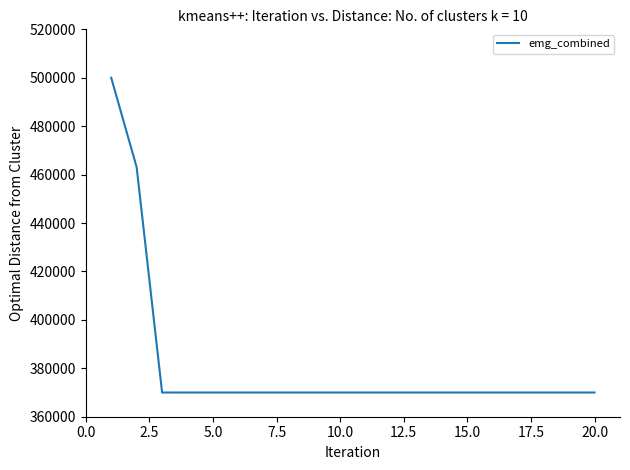

What is the maximum value shown in the chart?

500000.0